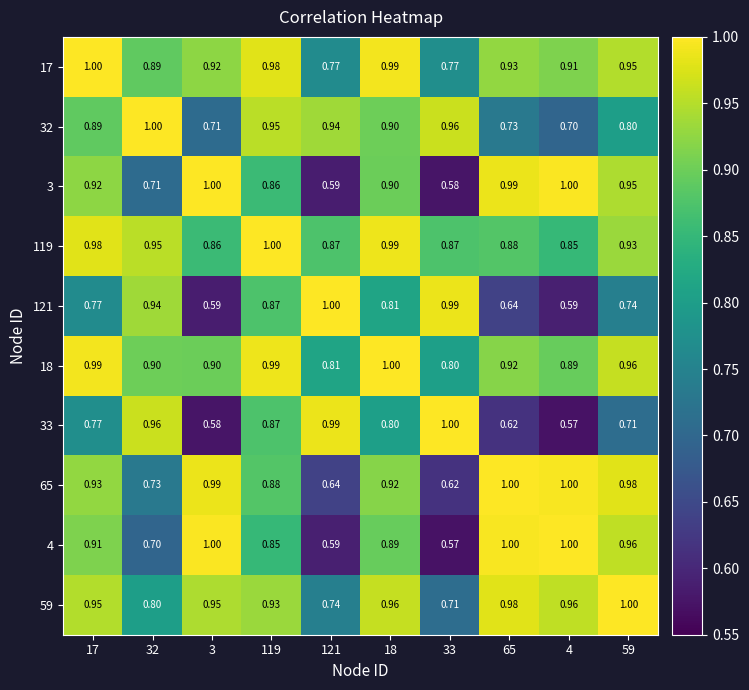

Is the value of 17 at 18 greater than the value of 4 at 3?

No